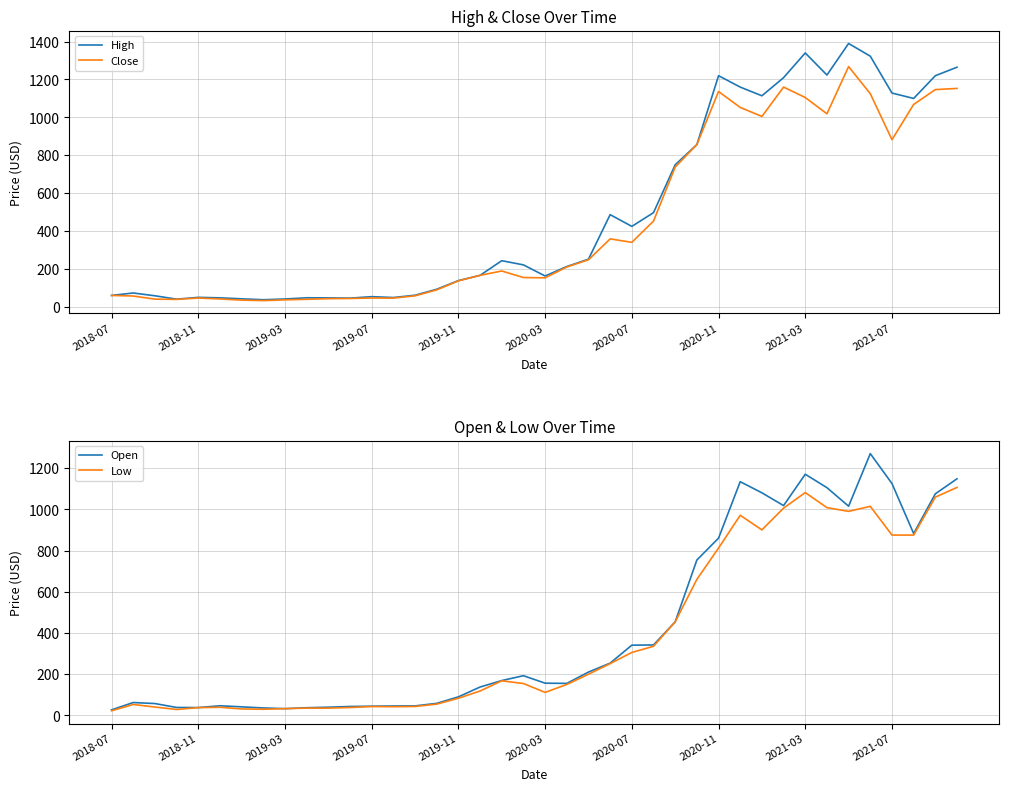

Is it true that Close equals 1052.6 at 29?

True